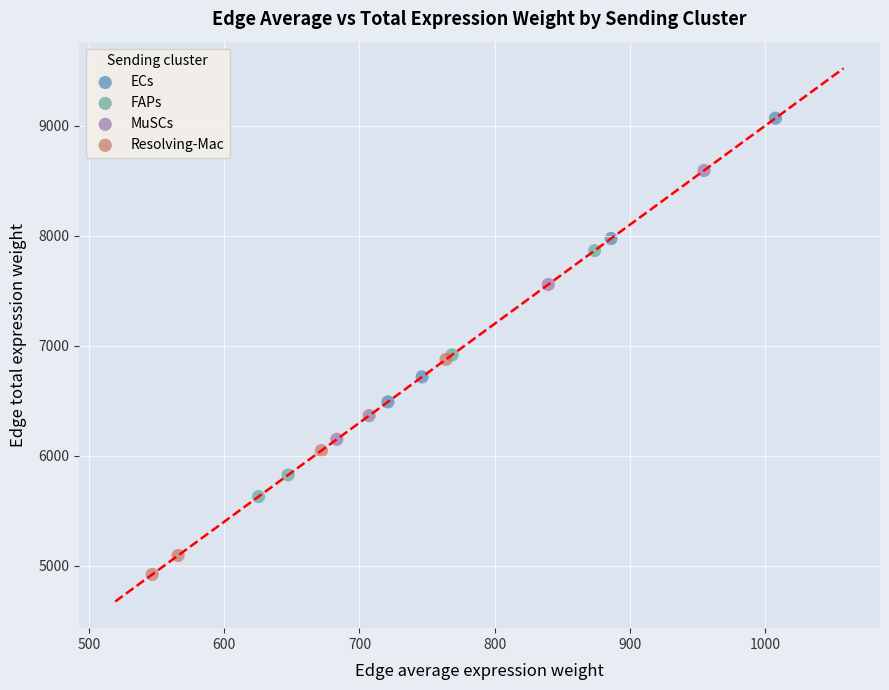

Which series contains the highest Y value?

ECs